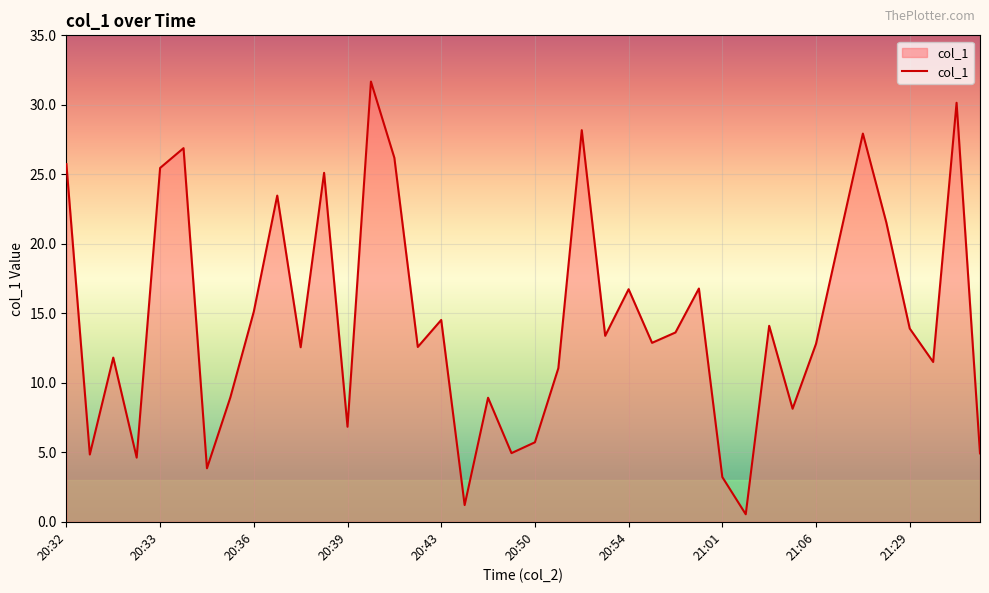

What is the maximum value shown in the chart?

31.7